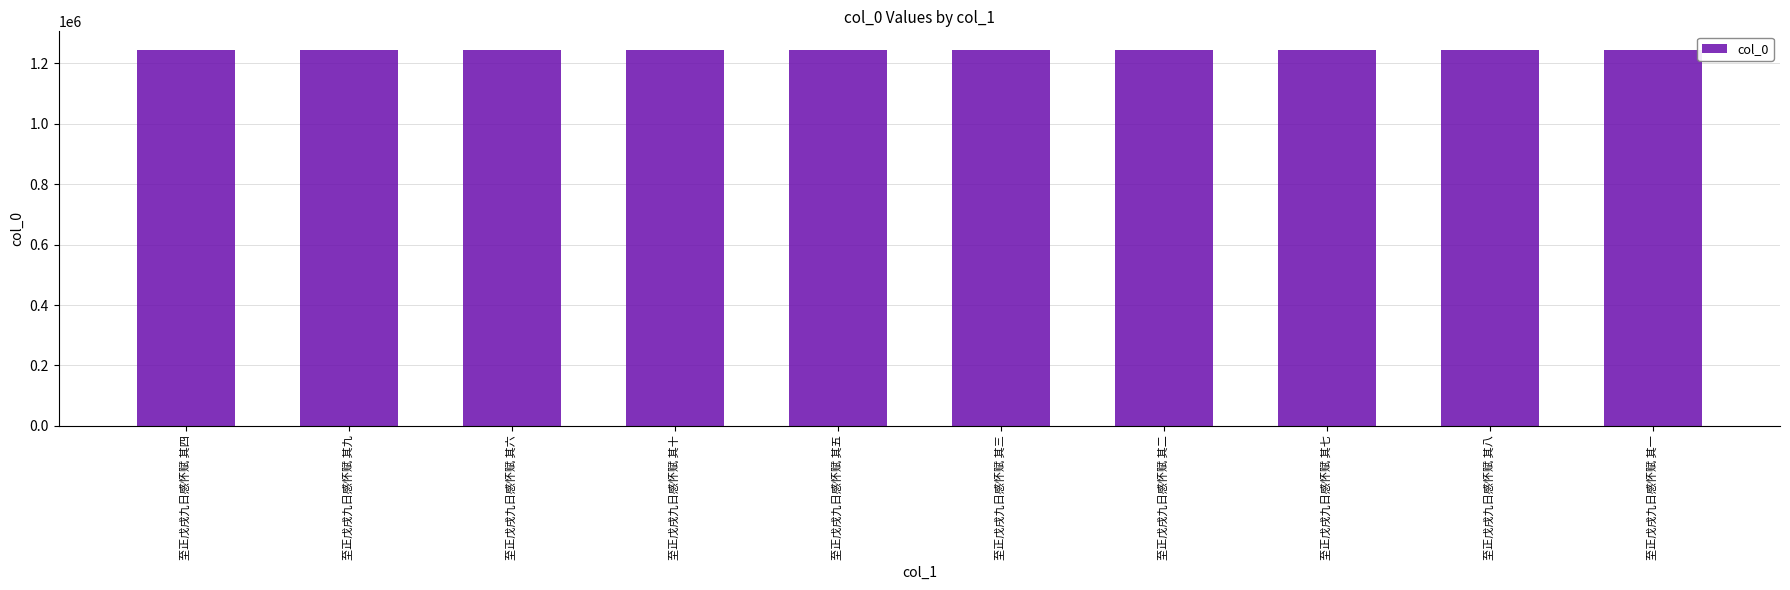

What is the value of the 8th bar from the left?

1243962